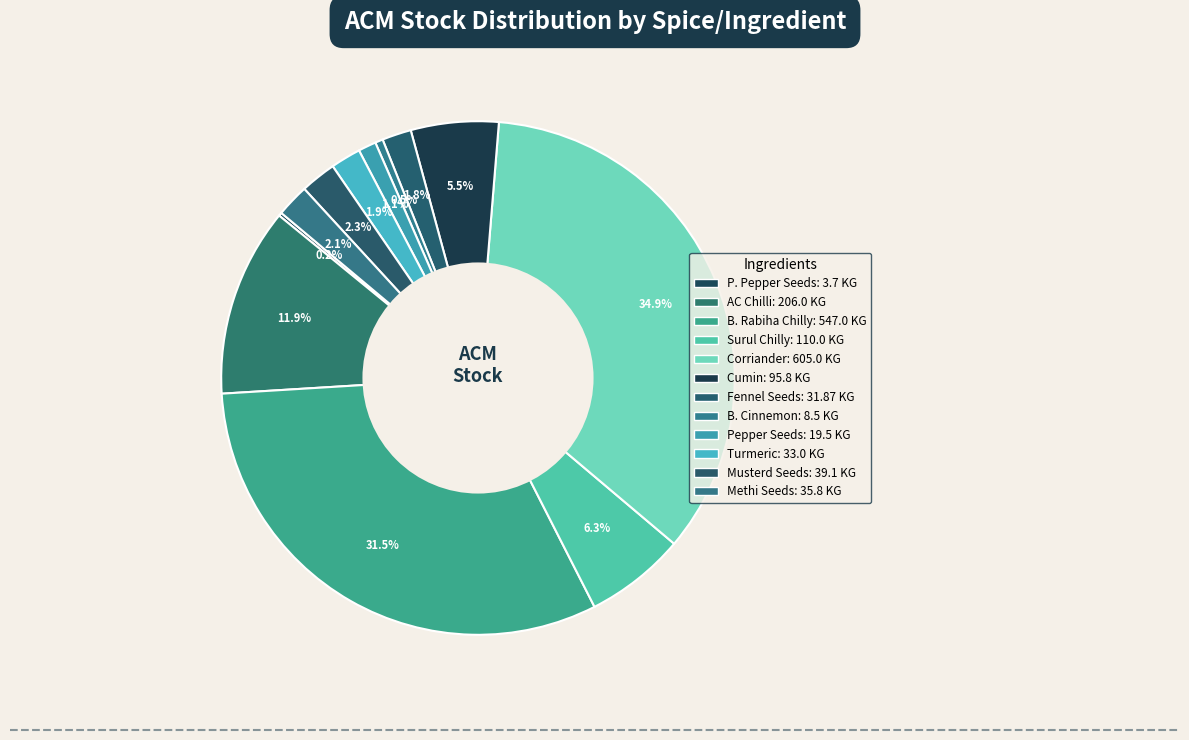

How many segments does this pie chart have?

12